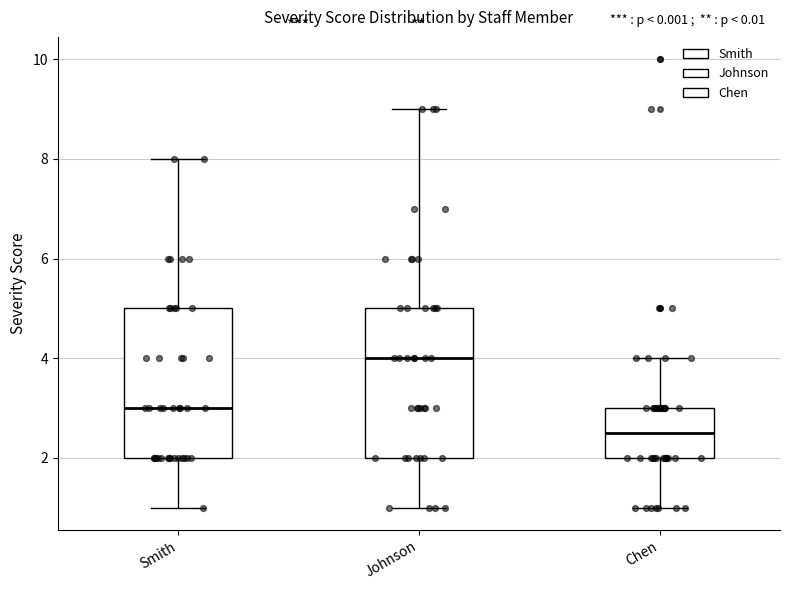

Where does the upper whisker of the box for Johnson end on the y-axis? The values are not printed on the chart, so give them approximately, as read against the axis.

9.0